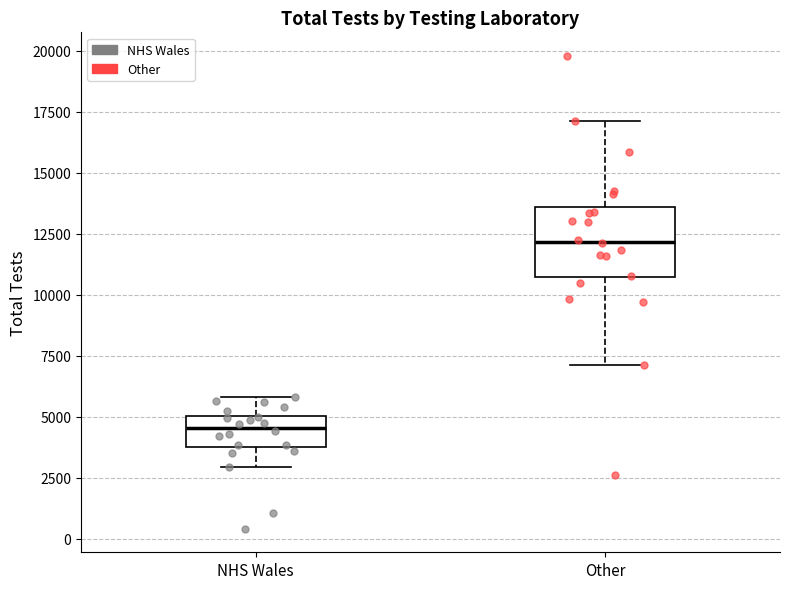

Reading left to right, transcribe this box plot: for each box, give where its median line is, the range the box spans, and where its two whiskers end, as read against the y-axis. The values are not printed on the chart, so give them approximately, as read against the axis.

NHS Wales: median 4500, box 4000 to 5000, whiskers 3000 to 6000
Other: median 12000, box 10500 to 13500, whiskers 7000 to 17000